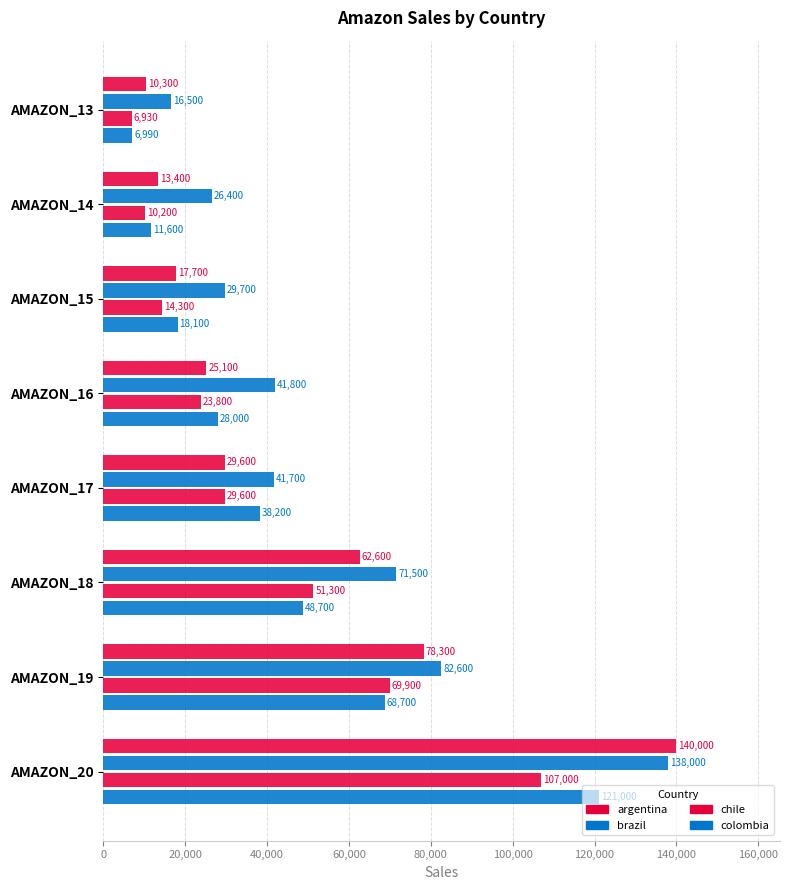

List the series in order of their overall mean, highest first.

brazil, argentina, colombia, chile